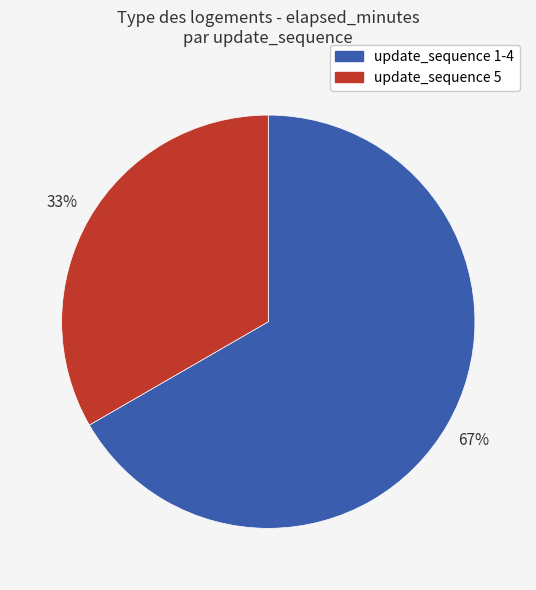

Do update_sequence 5 and update_sequence 1-4 together represent more than half of the pie?

Yes